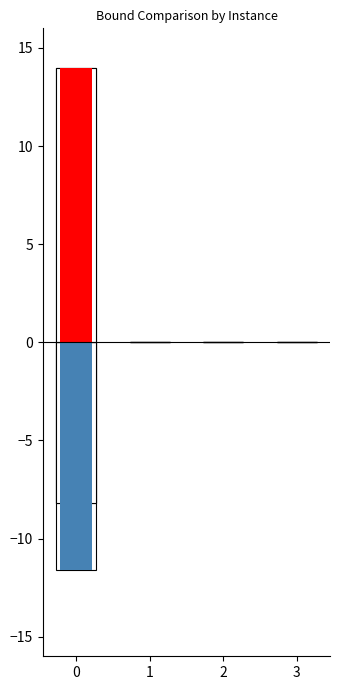

What is the average value of the lpBound series?

-2.9